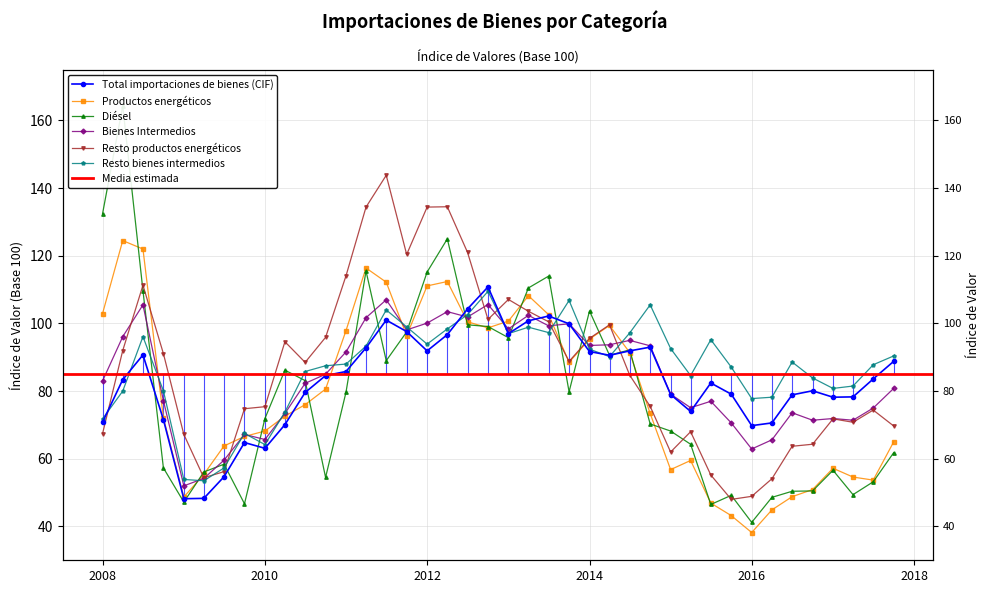

Read the Resto bienes intermedios value at 01-01-2017.

80.8